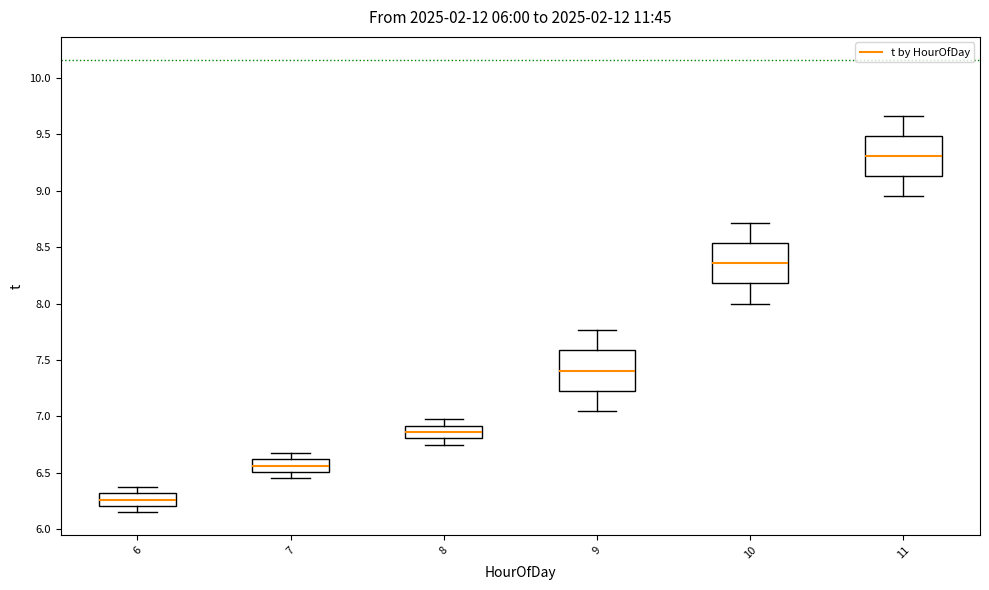

Reading left to right, read every box against the y-axis: the position of its median line, the range the box covers, and the ends of its whiskers. The values are not printed on the chart, so give them approximately, as read against the axis.

6: median 6.25, box 6.20 to 6.30, whiskers 6.15 to 6.40
7: median 6.55, box 6.50 to 6.60, whiskers 6.45 to 6.70
8: median 6.85, box 6.80 to 6.90, whiskers 6.75 to 7.00
9: median 7.40, box 7.25 to 7.60, whiskers 7.05 to 7.75
10: median 8.35, box 8.20 to 8.55, whiskers 8.00 to 8.70
11: median 9.30, box 9.15 to 9.50, whiskers 8.95 to 9.65